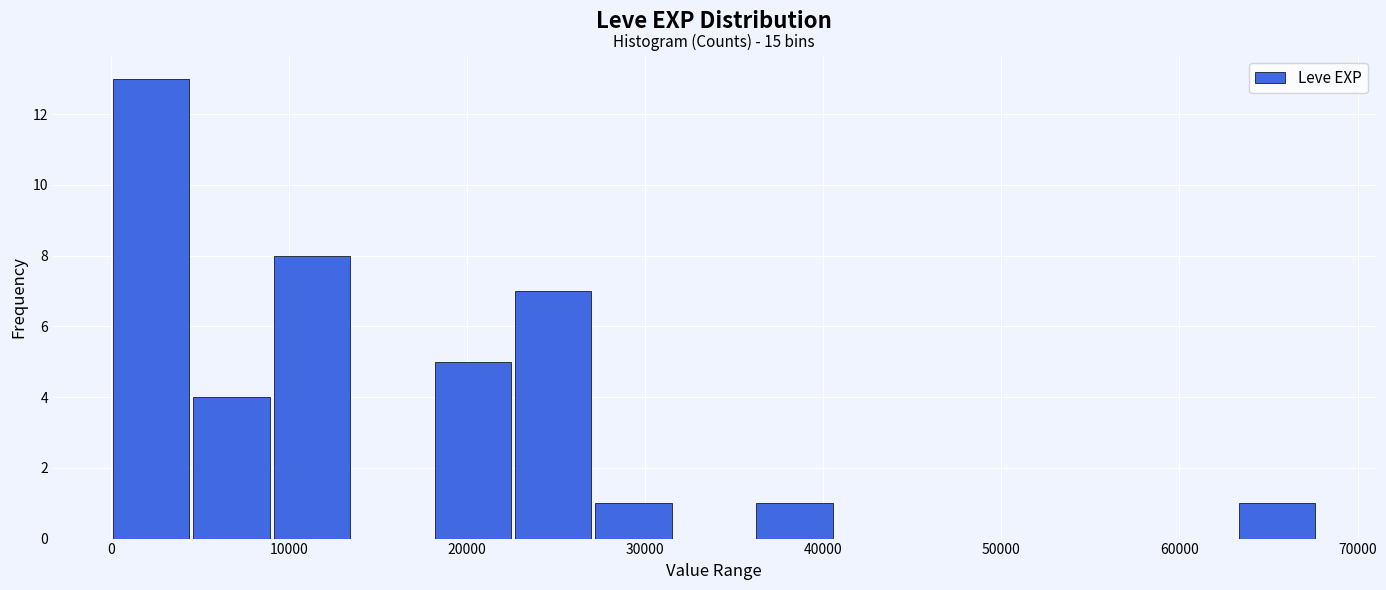

Which range on the x-axis has the tallest bar?

0 to 5000